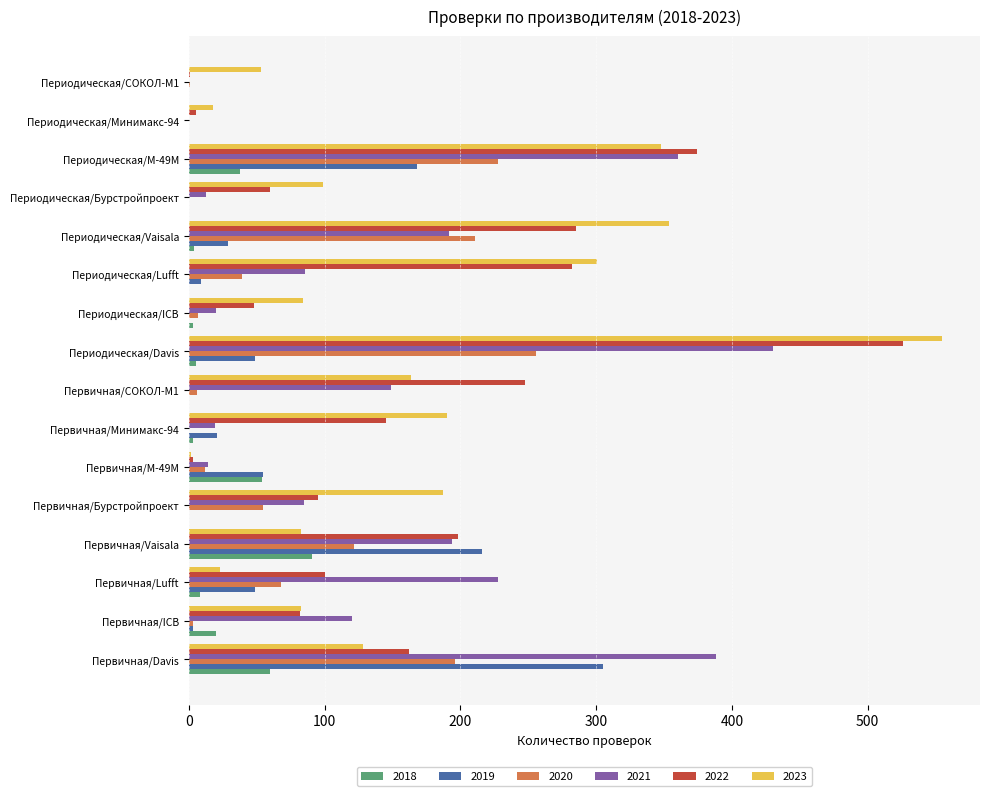

What are all the series names shown in the legend?

2018, 2019, 2020, 2021, 2022, 2023